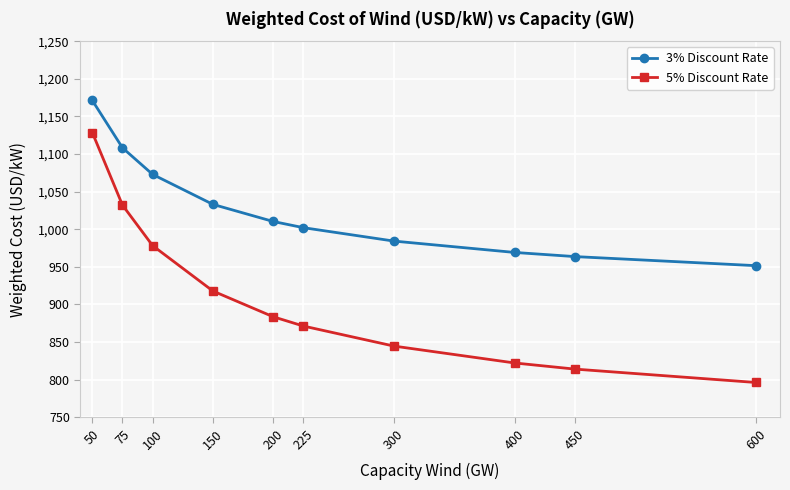

What is the spread (max minus min) of values at 300?

139.6